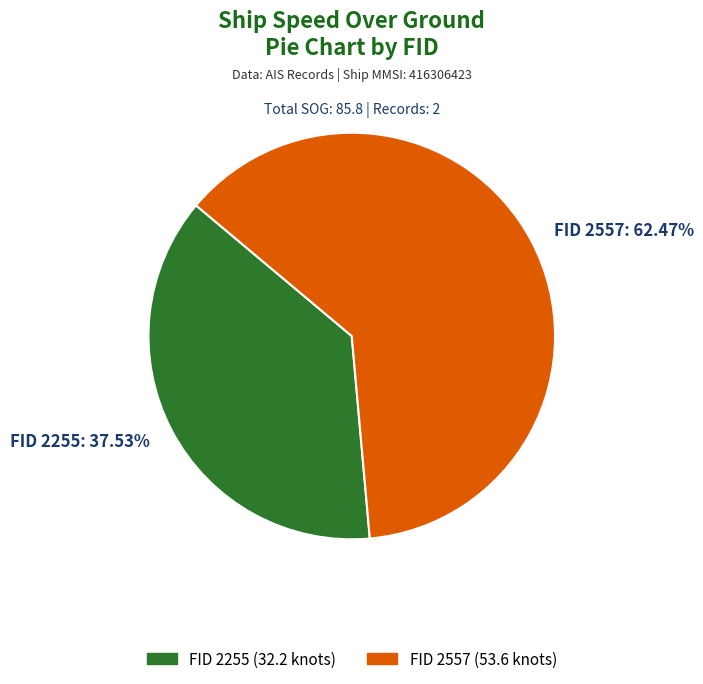

Which slice is the smallest?

FID 2255